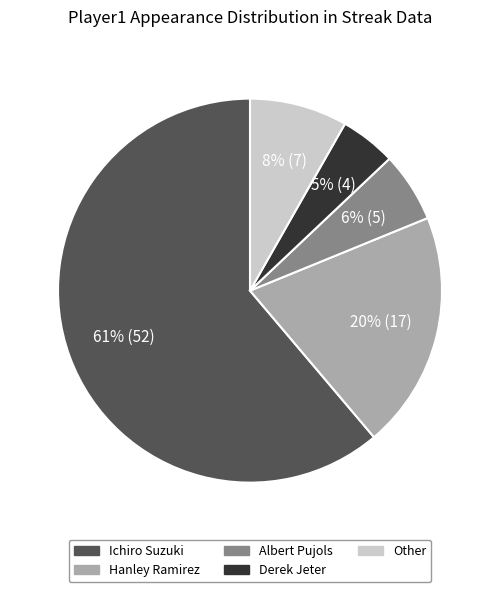

What percentage is the Albert Pujols slice, to the nearest percent?

6%